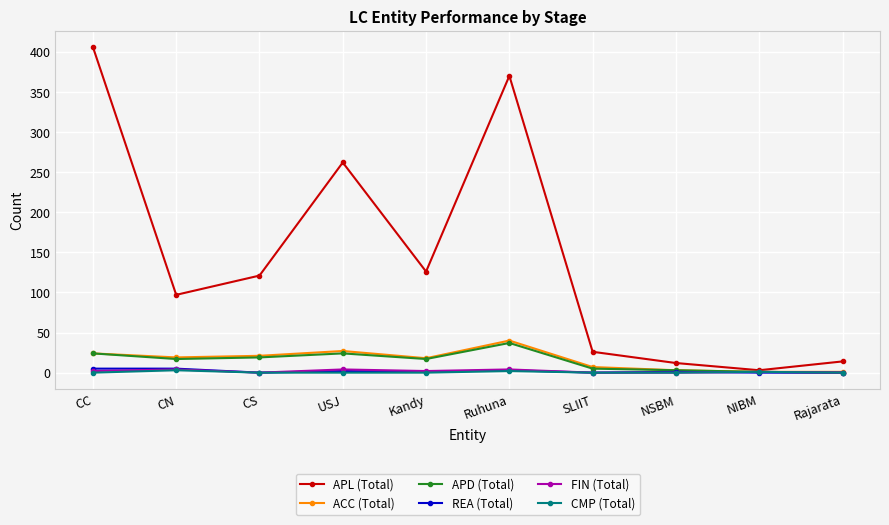

What is the sum of all FIN (Total) values?

17